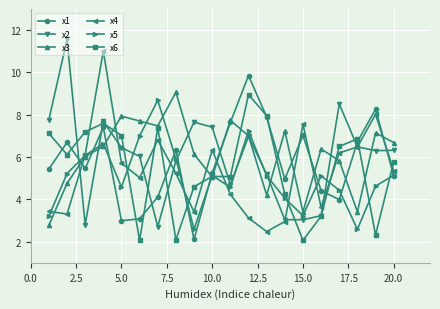

What is the maximum value for x5?

8.7